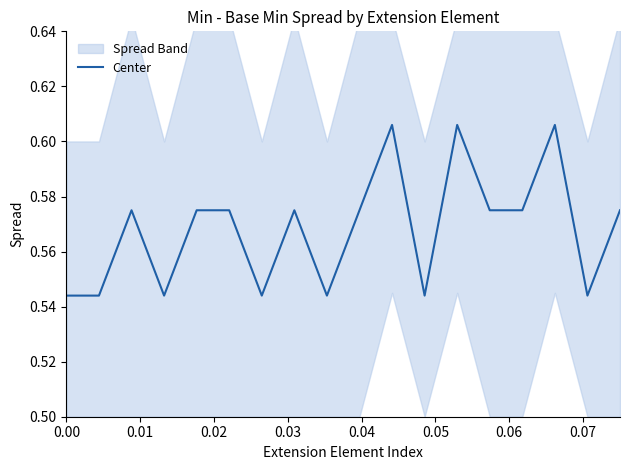

Is it true that the value at 16 is 0.8?

False